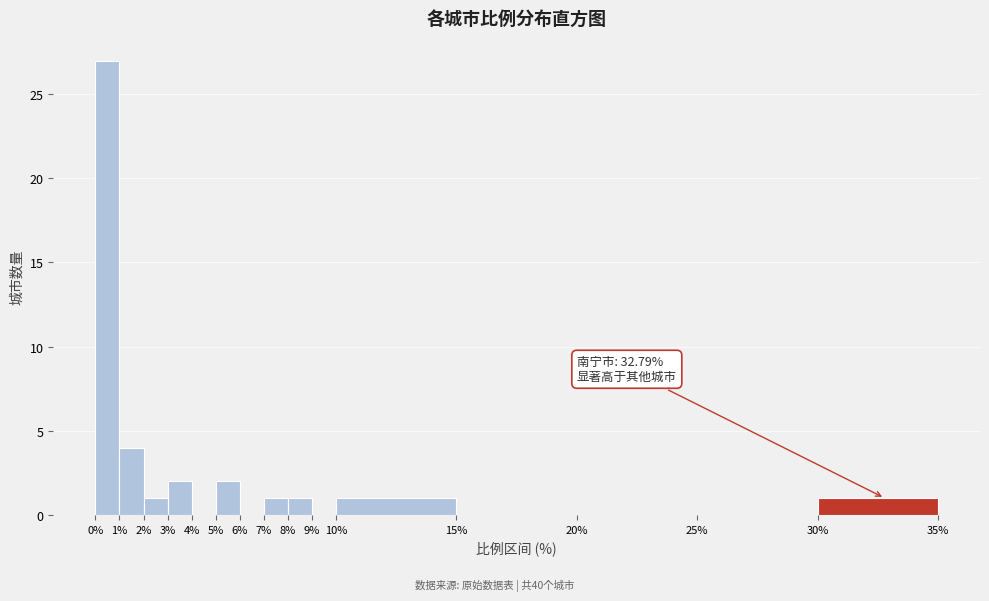

Which range on the x-axis has the tallest bar?

0% to 1%